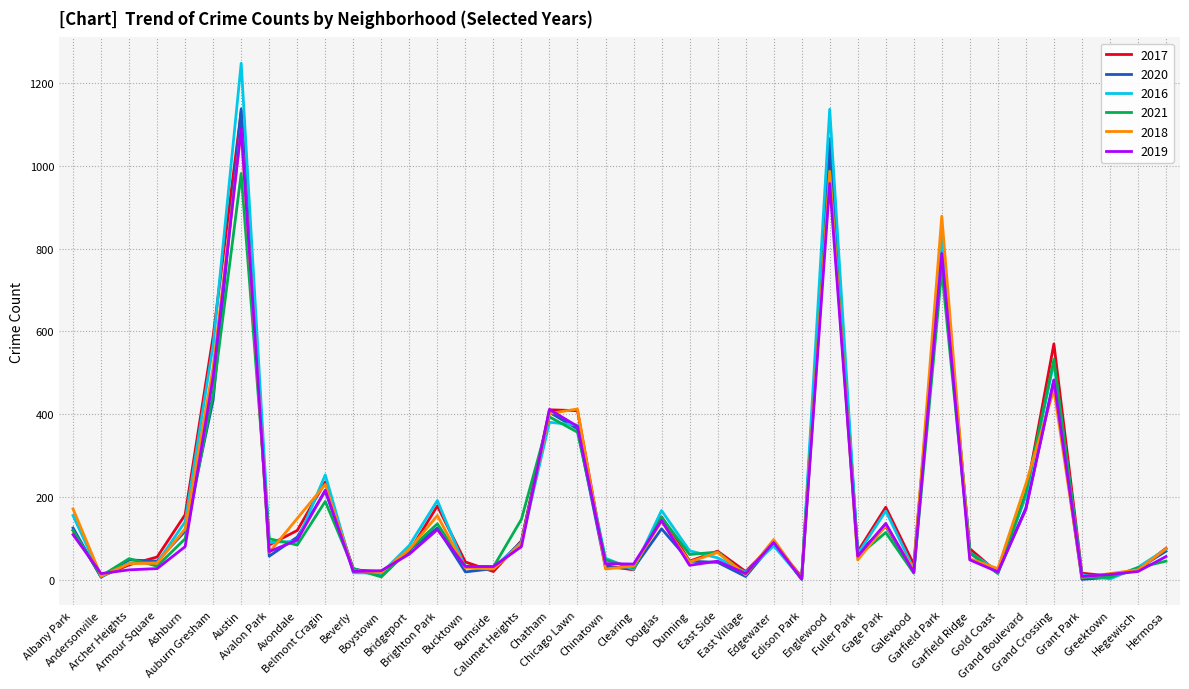

True or false: 2019 has a value of 23 at Calumet Heights.

False